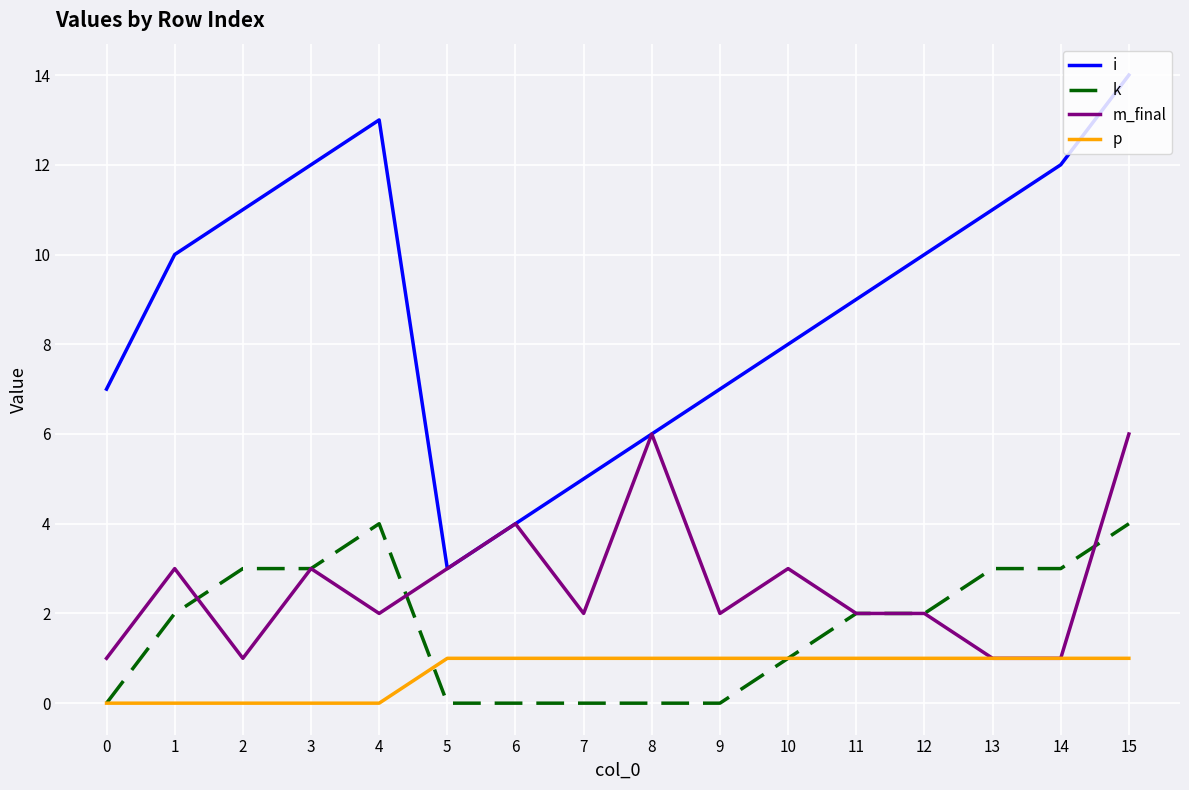

What is the difference between the second highest and minimum values in the i series?

10